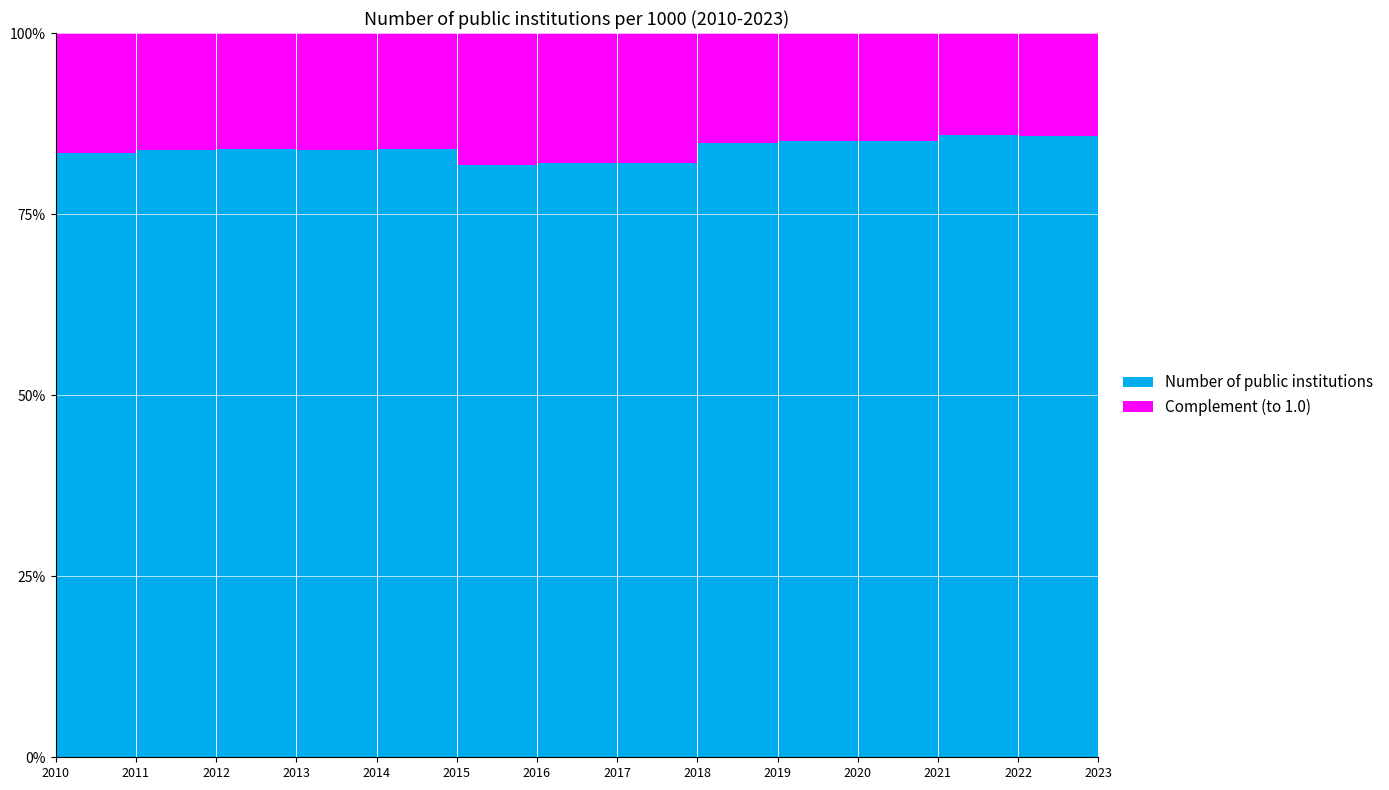

Reading right to left, what are all the values shown in this chart?

0.9	0.9	0.9	0.9	0.9	0.8	0.8	0.8	0.8	0.8	0.8	0.8	0.8	0.8